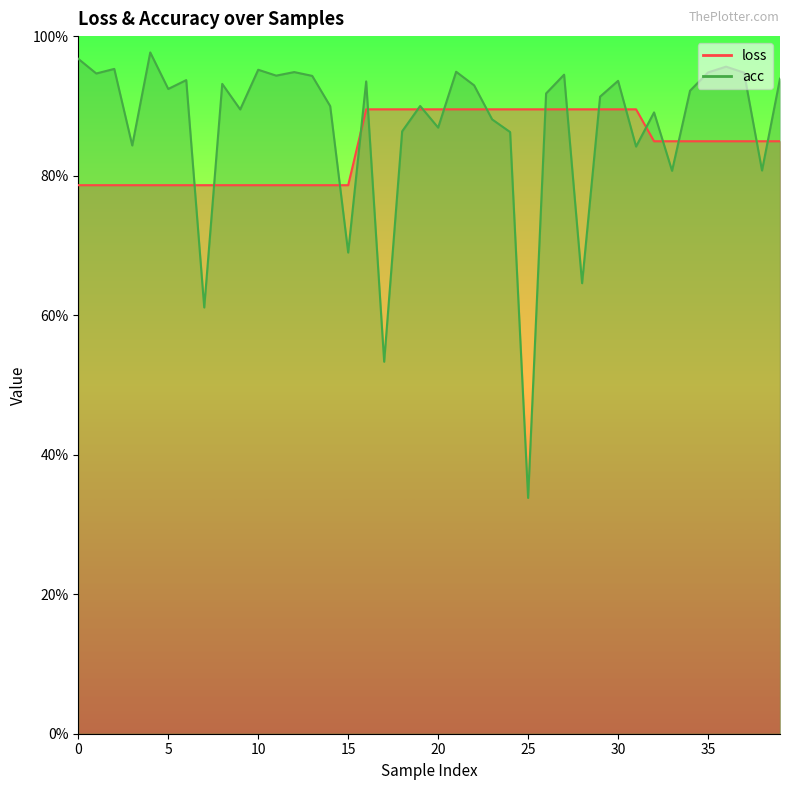

Reading left to right, list all the values displayed in this chart.

loss: 0.8	0.8	0.8	0.8	0.8	0.8	0.8	0.8	0.8	0.8	0.8	0.8	0.8	0.8	0.8	0.8	0.9	0.9	0.9	0.9	0.9	0.9	0.9	0.9	0.9	0.9	0.9	0.9	0.9	0.9	0.9	0.9	0.8	0.8	0.8	0.8	0.8	0.8	0.8	0.8
acc: 1.0	0.9	1.0	0.8	1.0	0.9	0.9	0.6	0.9	0.9	1.0	0.9	0.9	0.9	0.9	0.7	0.9	0.5	0.9	0.9	0.9	0.9	0.9	0.9	0.9	0.3	0.9	0.9	0.6	0.9	0.9	0.8	0.9	0.8	0.9	0.9	1.0	0.9	0.8	0.9